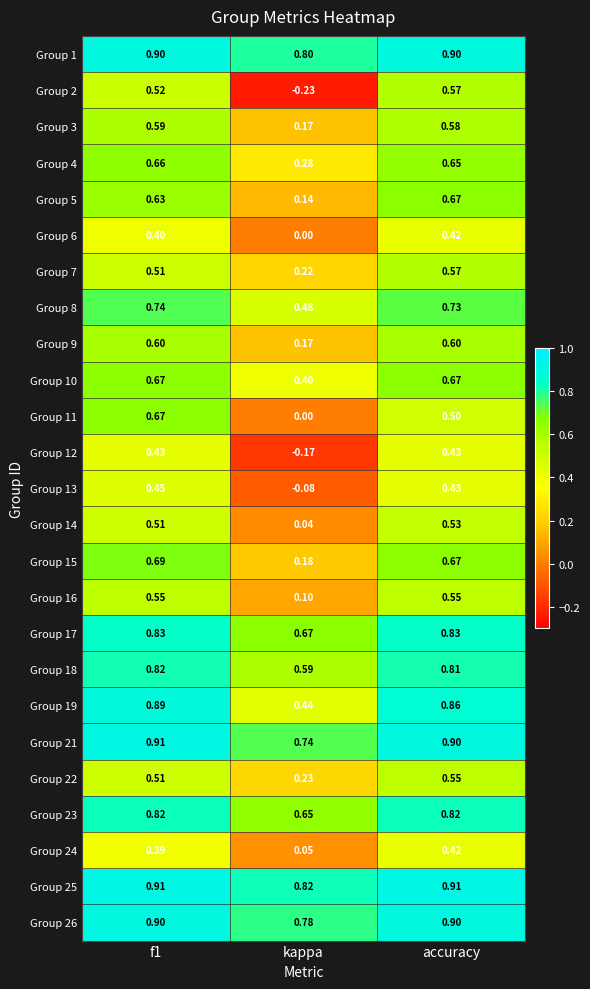

Which category has the highest value in the Group 24 series?

accuracy